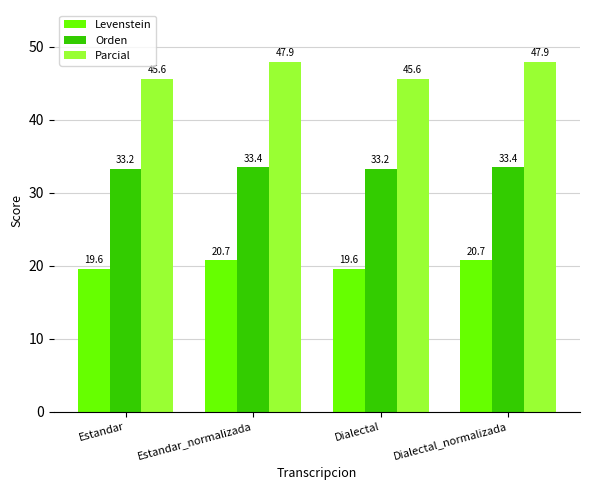

True or false: Parcial has a value of 47.9 at Dialectal_normalizada.

True